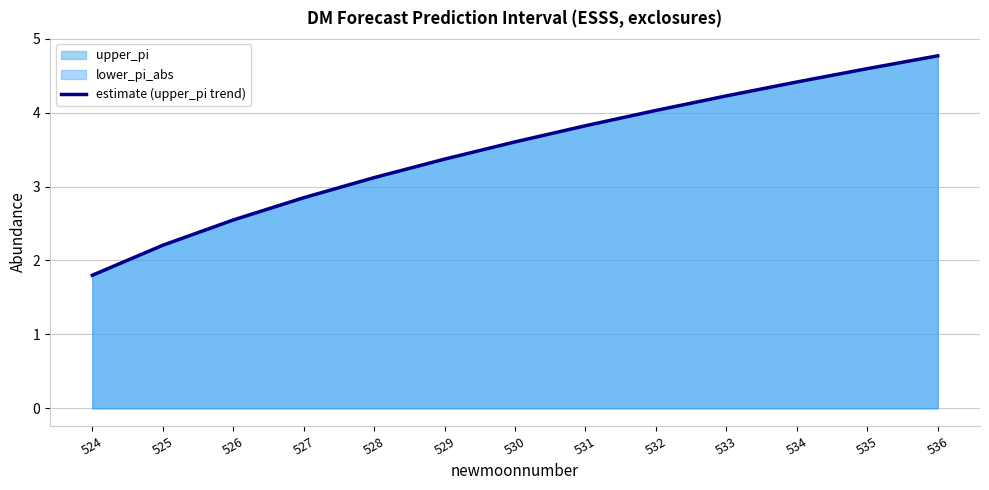

How many data points are less than 3?

4